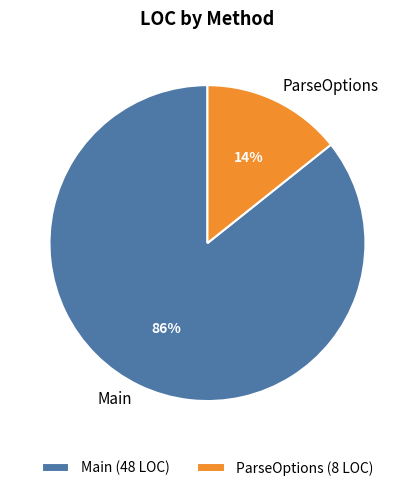

The Main slice represents 75% of the pie. True or false?

False